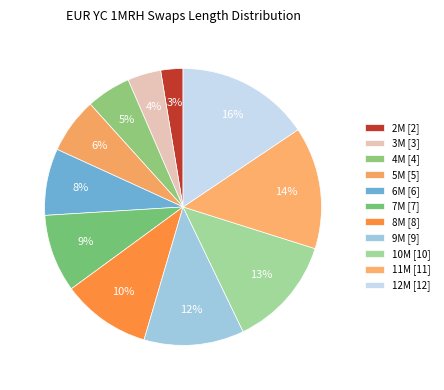

To the nearest percent, what is the difference between the largest and smallest slice percentages?

13%